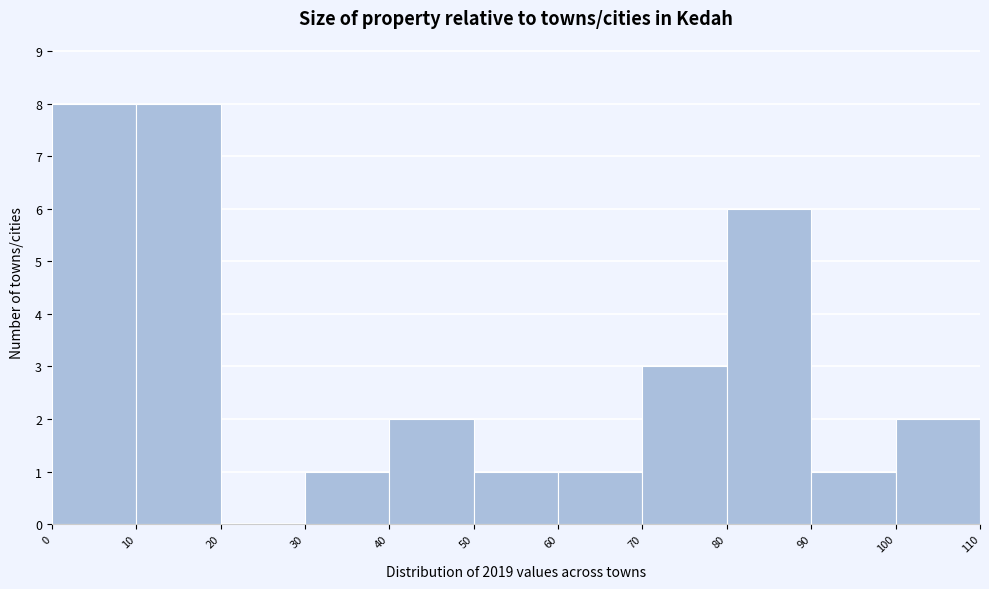

Reading left to right, list every bar in this chart as the range it spans on the x-axis followed by its height. The values are not printed on the chart, so give them approximately, as read against the axis.

0 to 10: 8
10 to 20: 8
20 to 30: 0
30 to 40: 1
40 to 50: 2
50 to 60: 1
60 to 70: 1
70 to 80: 3
80 to 90: 6
90 to 100: 1
100 to 110: 2